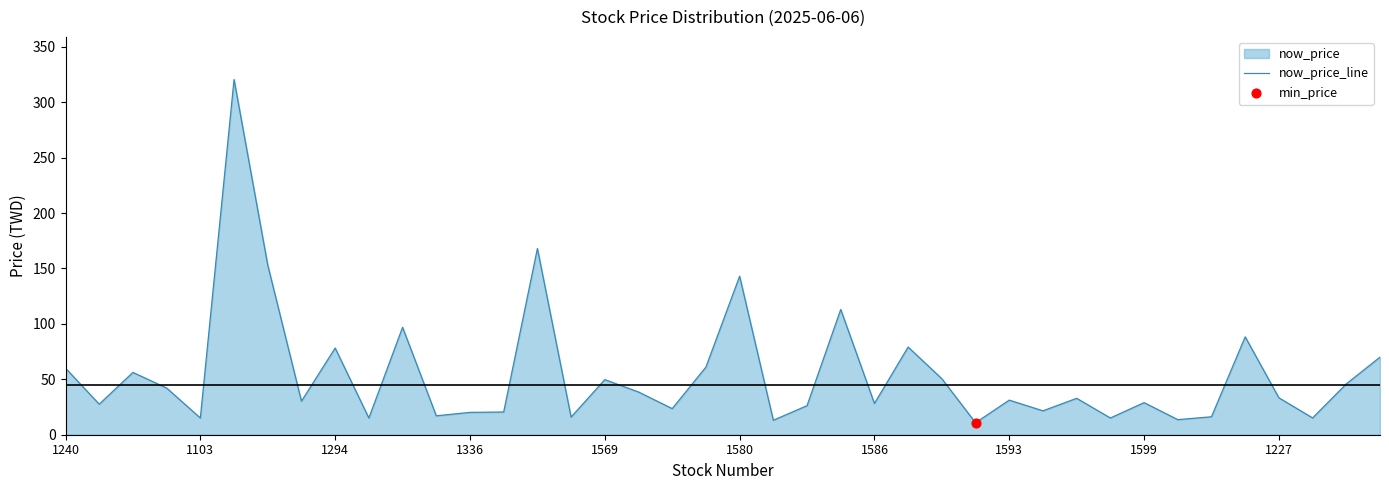

Approximately how many times larger is the value at 1227 compared to 1599?

1.2